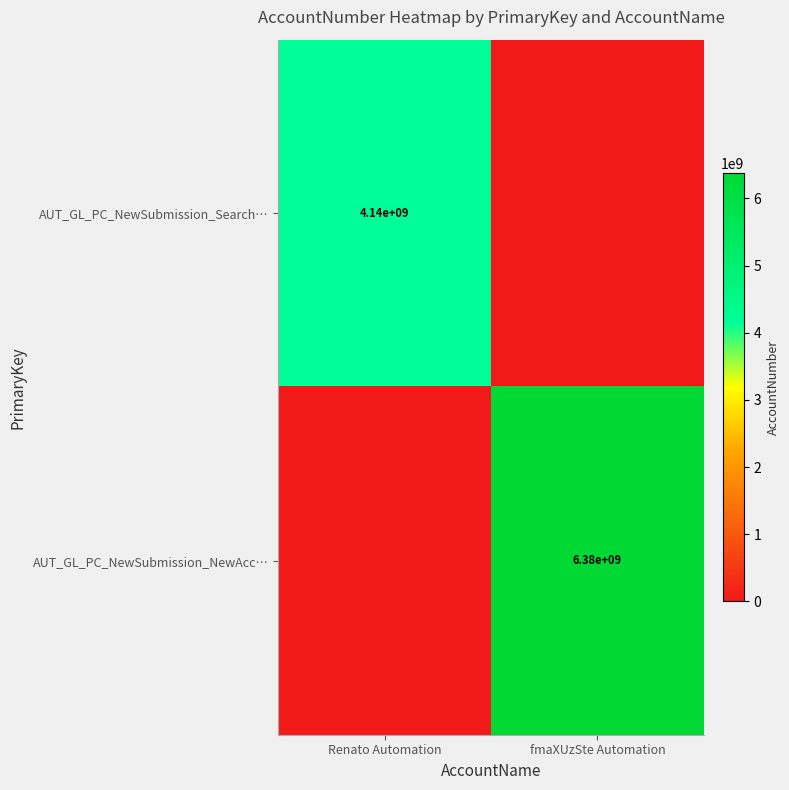

Is the value of AUT_GL_PC_NewSubmission_Search… at Renato Automation greater than the value of AUT_GL_PC_NewSubmission_NewAcc… at fmaXUzSte Automation?

No